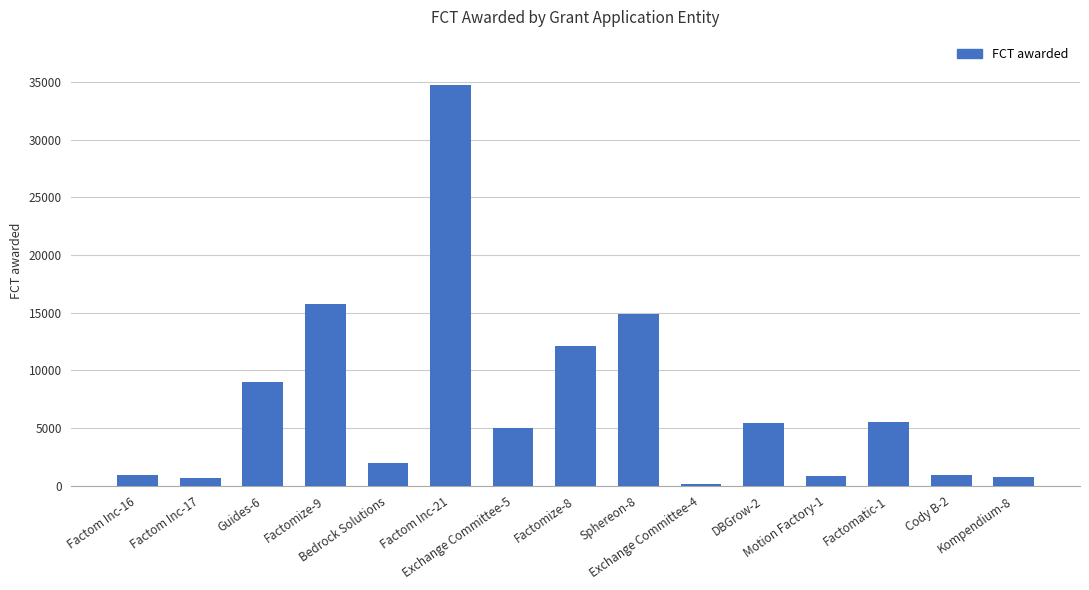

Which has a higher value, Factomize-8 or Kompendium-8?

Factomize-8